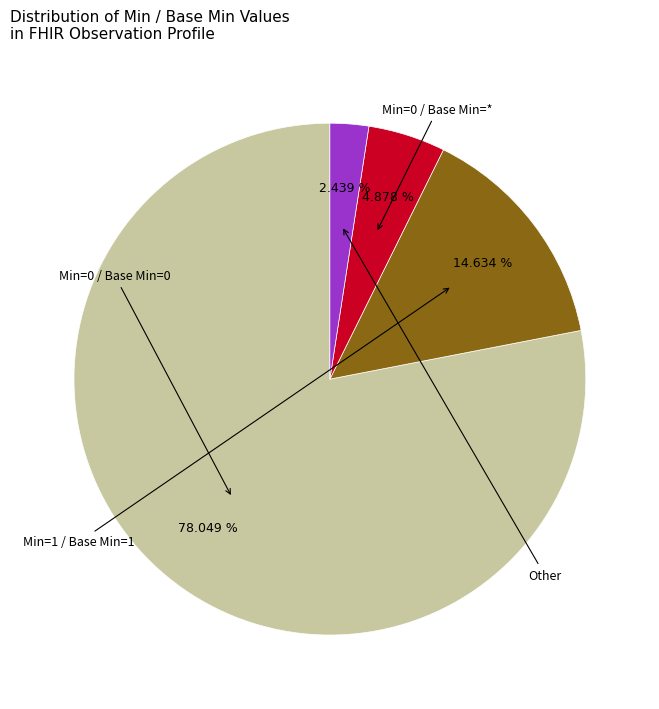

How many segments does this pie chart have?

4